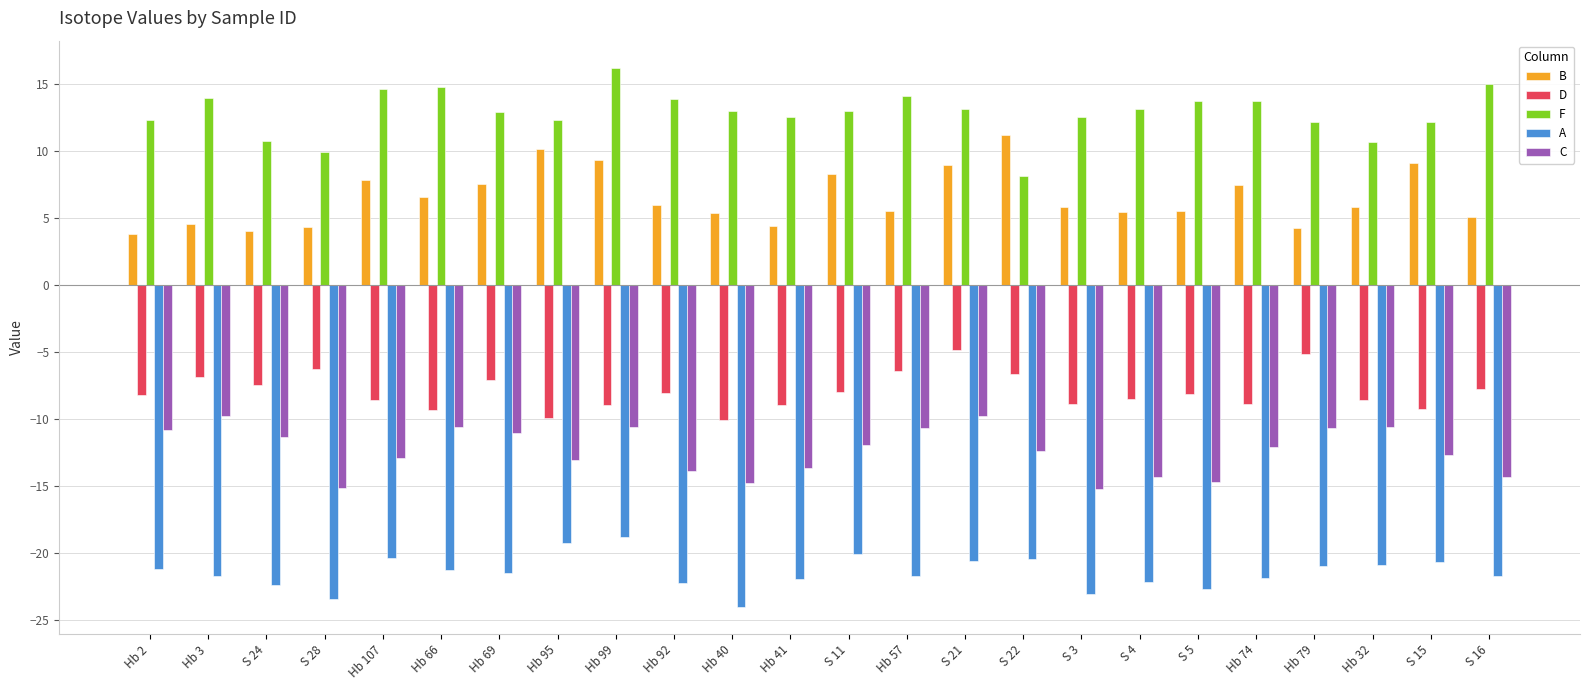

What is the value of the F bar at the 4th from the left?

10.0